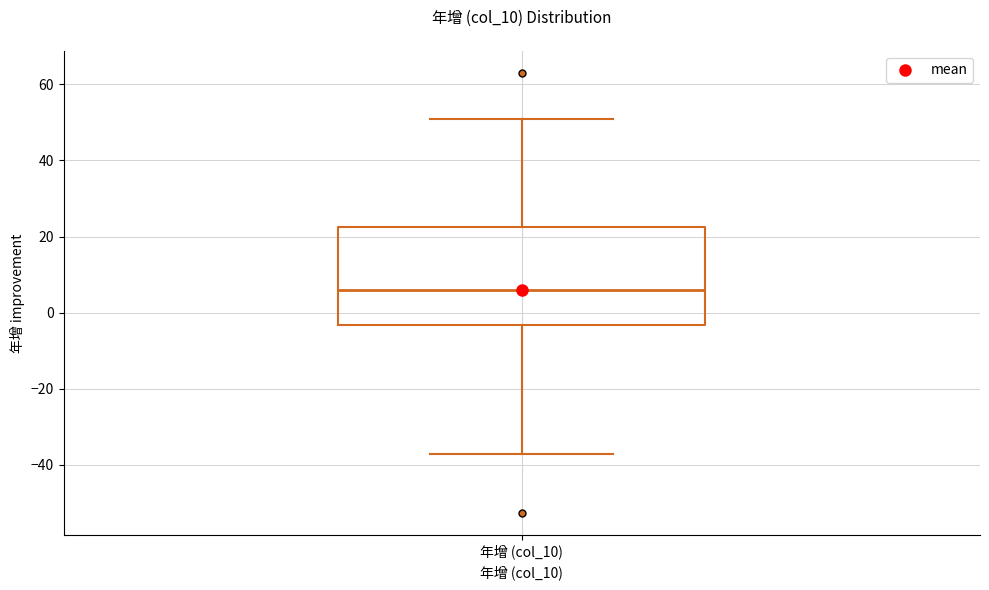

Where is the lower edge of the box for 年增 (col_10) on the y-axis? The values are not printed on the chart, so give them approximately, as read against the axis.

-4